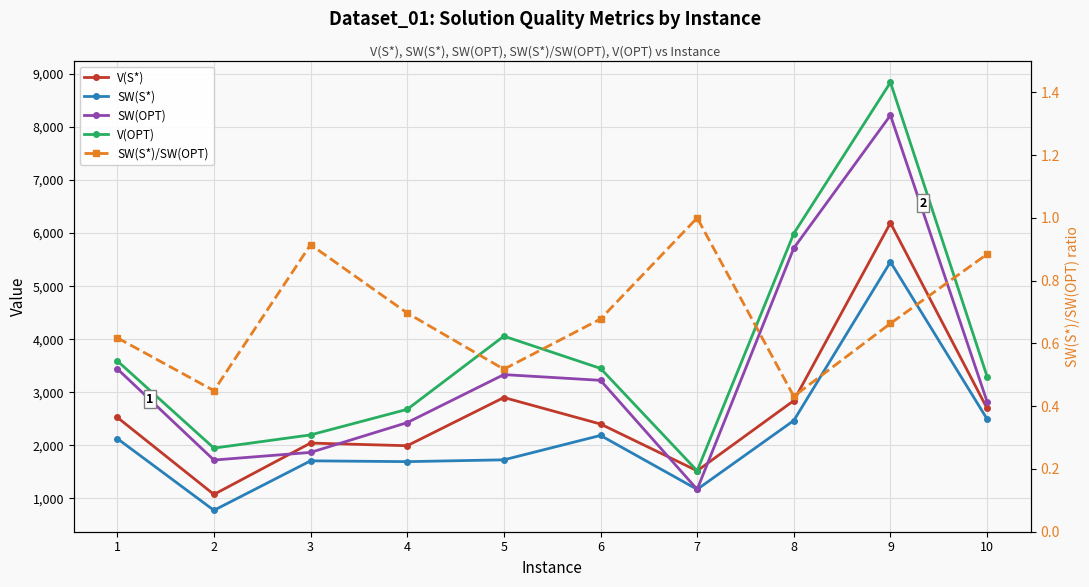

What are all the series names shown in the legend?

V(S*), SW(S*), SW(OPT), V(OPT), SW(S*)/SW(OPT)